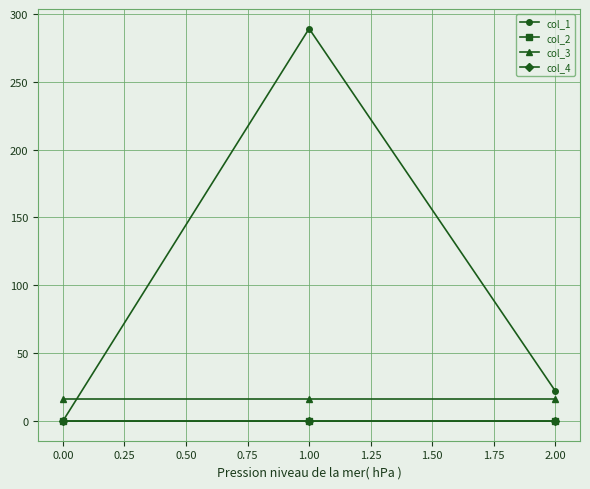

Which category has the lowest value in the col_1 series?

0.00